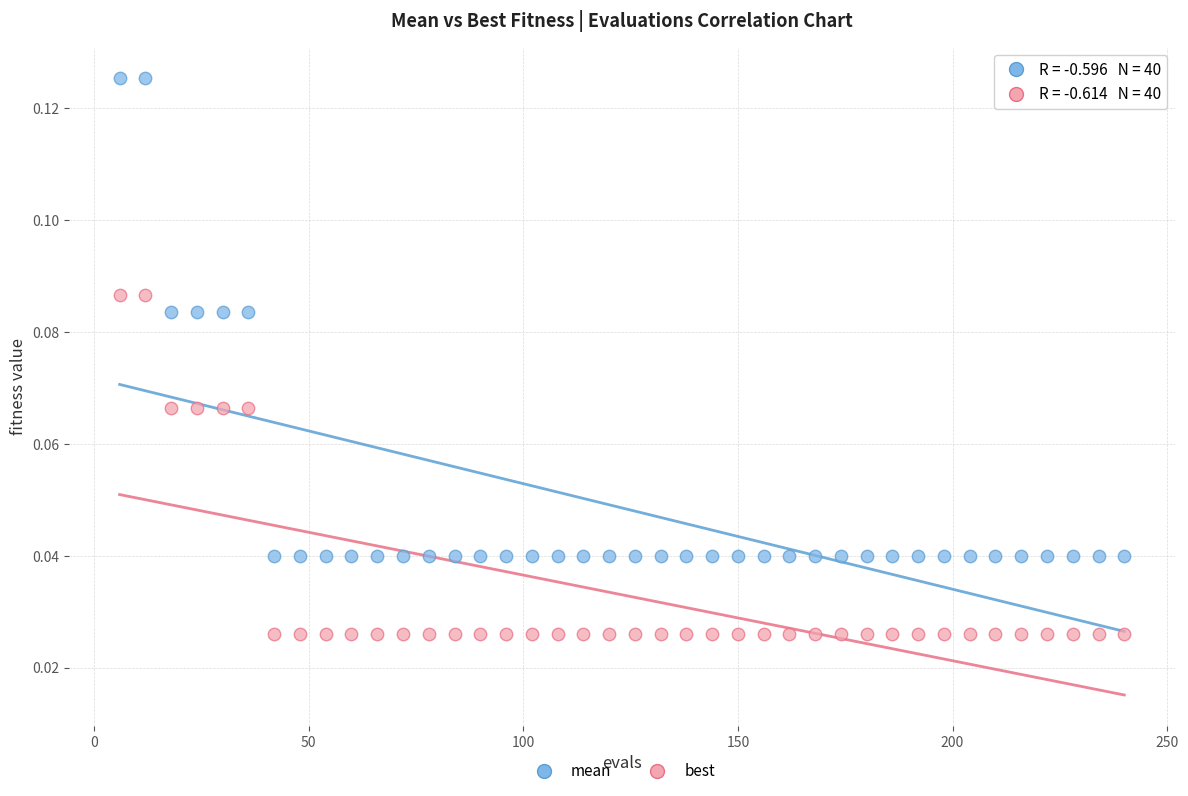

What is the X range (max minus min) for the scatter plot?

234.0